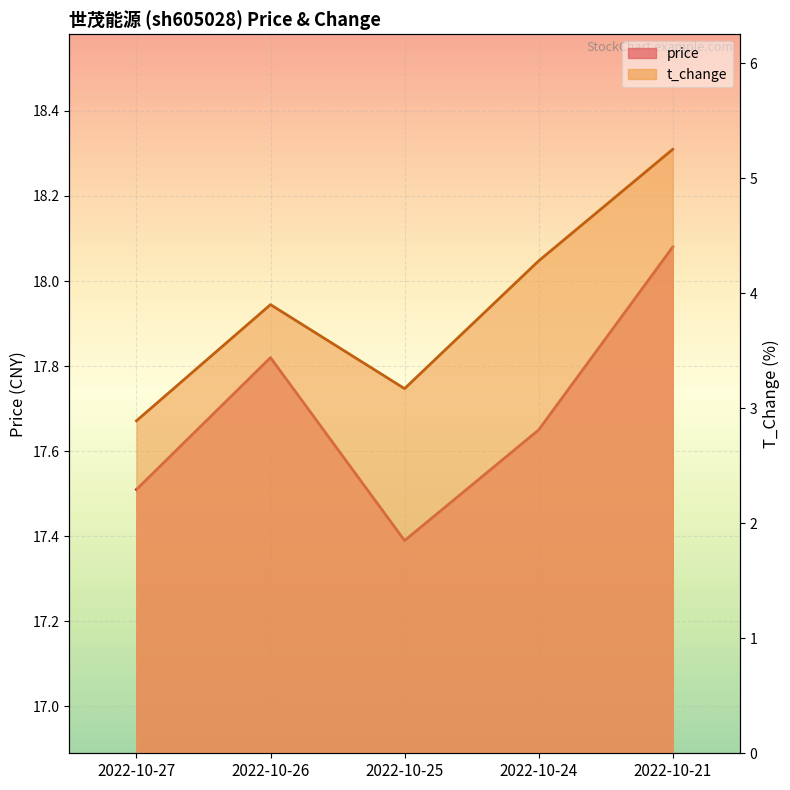

The t_change series shows 1.9 at 2022-10-27. True or false?

False